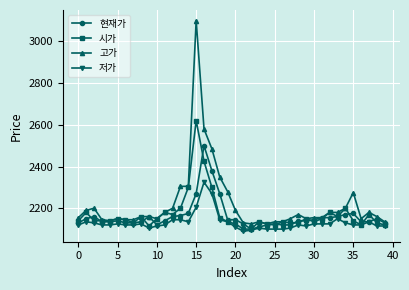

Which series has the widest spread of values?

고가